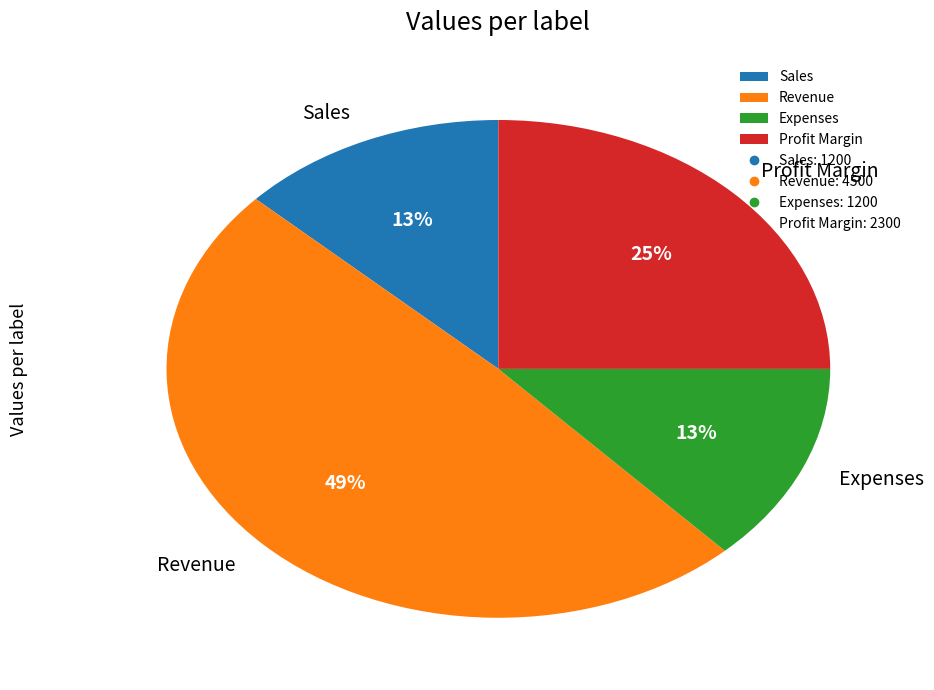

How many slices are in this pie chart?

4